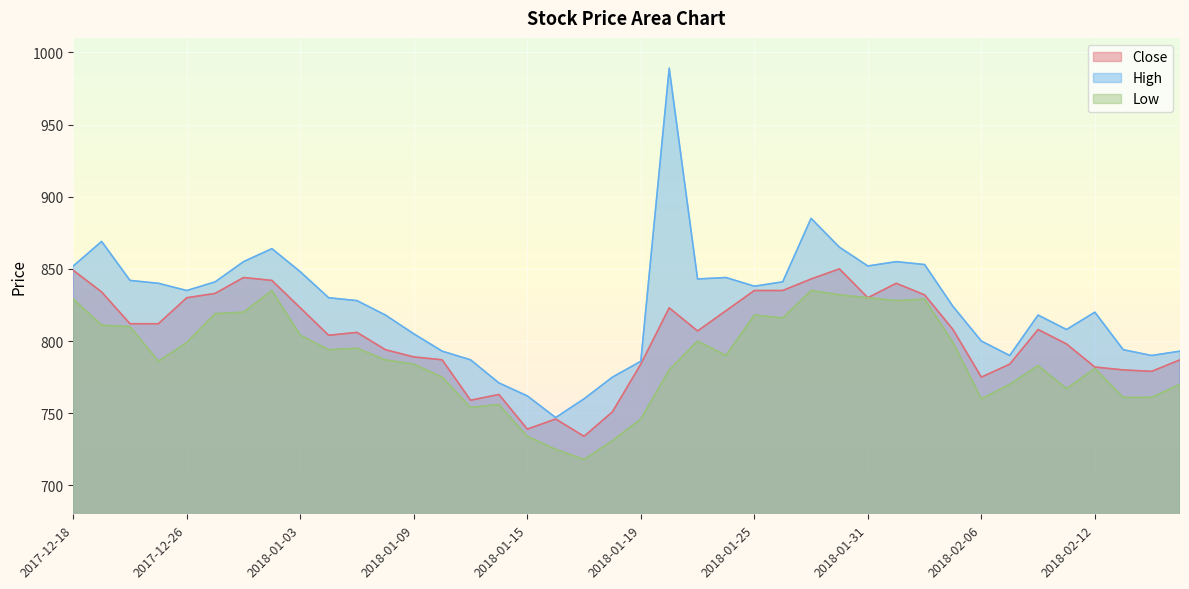

Is the value of Close at 2018-01-31 greater than the value of Low at 2018-02-14?

Yes